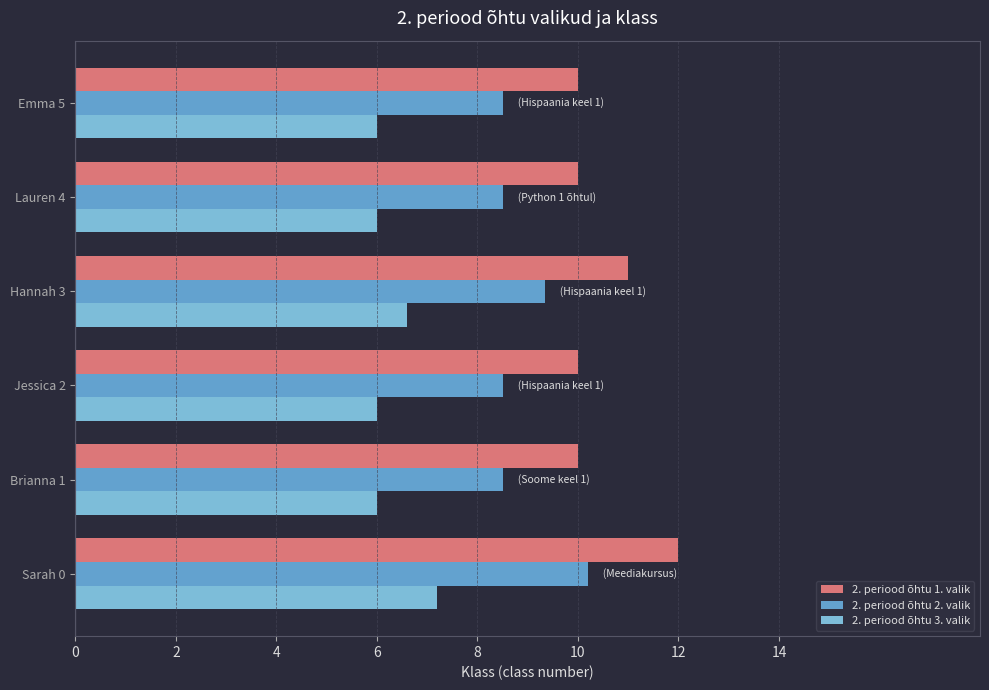

At how many categories does at least one series exceed 8?

6